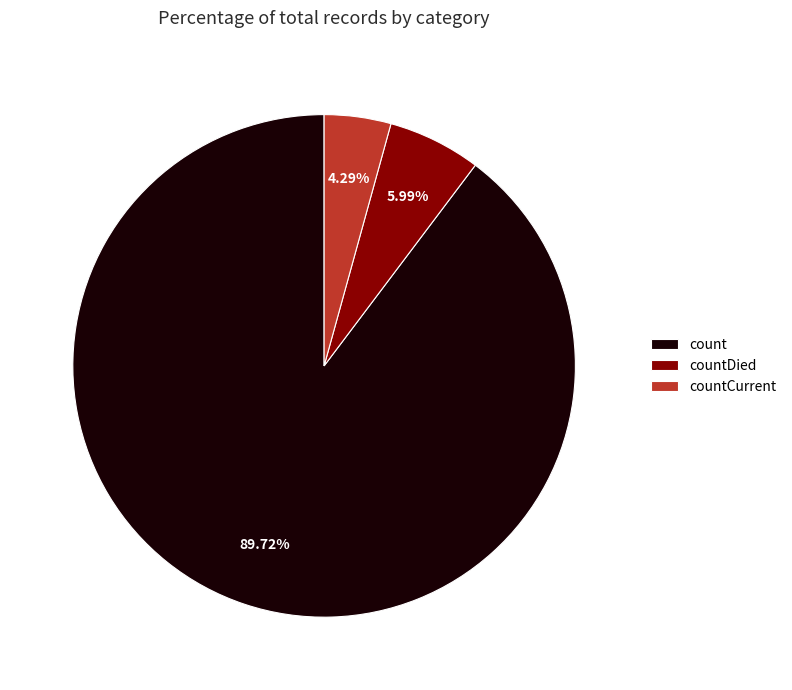

To the nearest percent, what is the difference between the countCurrent and count slice percentages?

85%